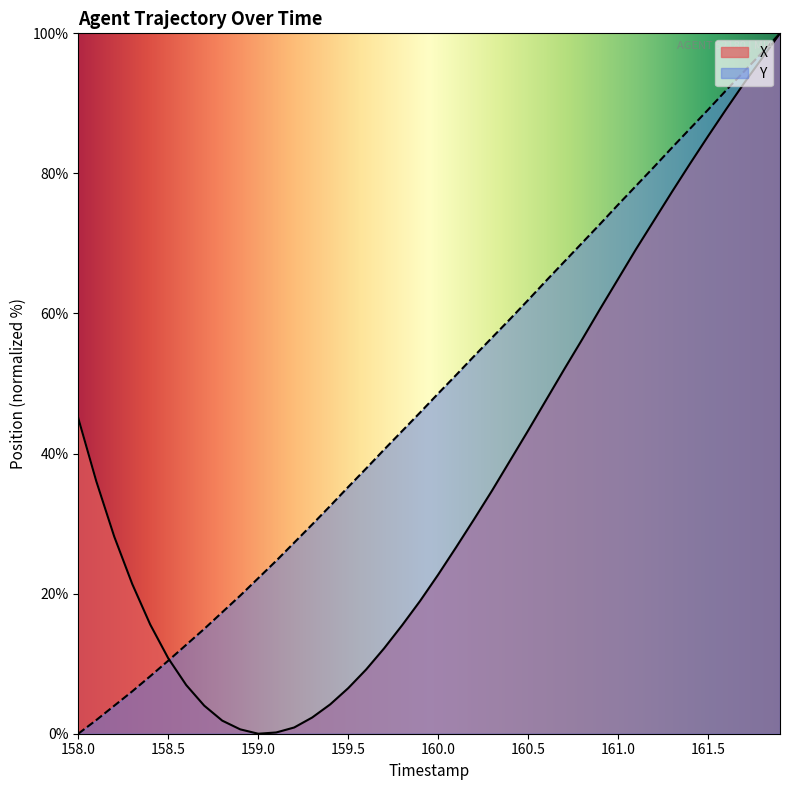

What is the greatest value displayed?

100.0